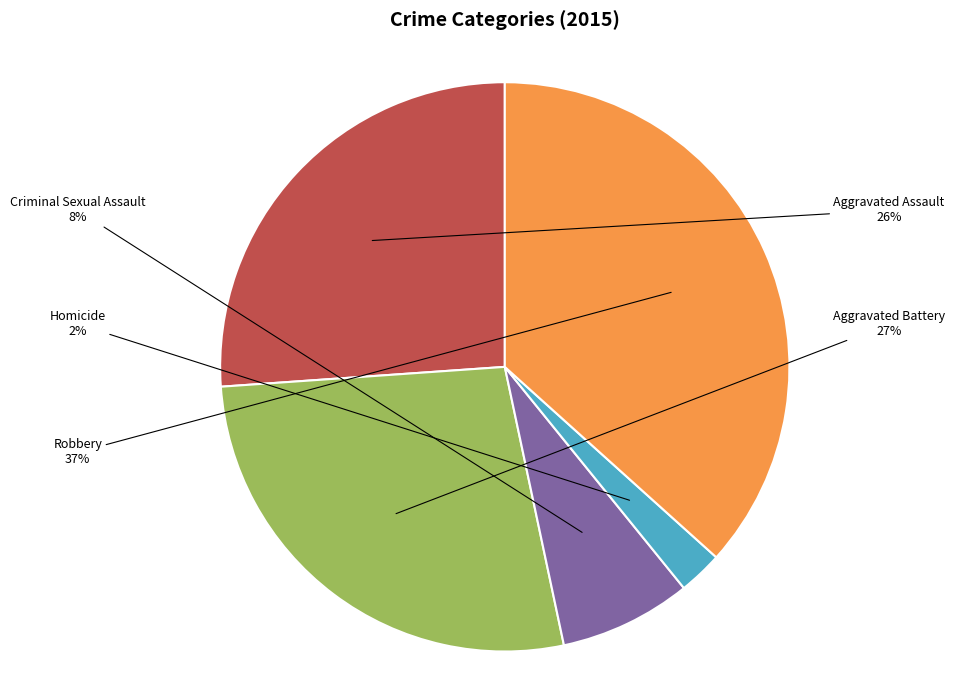

True or false: Criminal Sexual Assault accounts for 8% of the total.

True